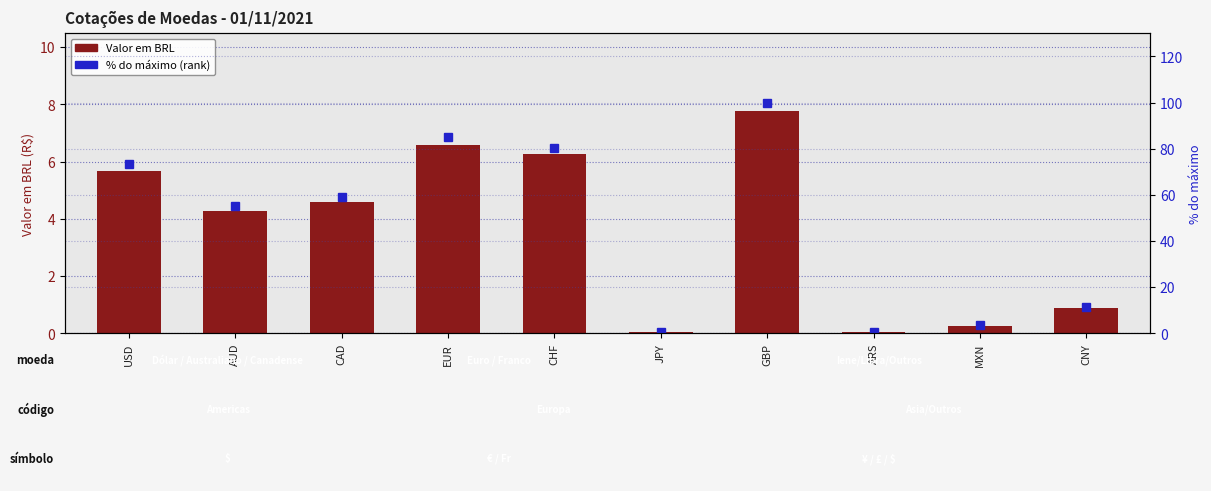

Count the number of data series in this chart.

2